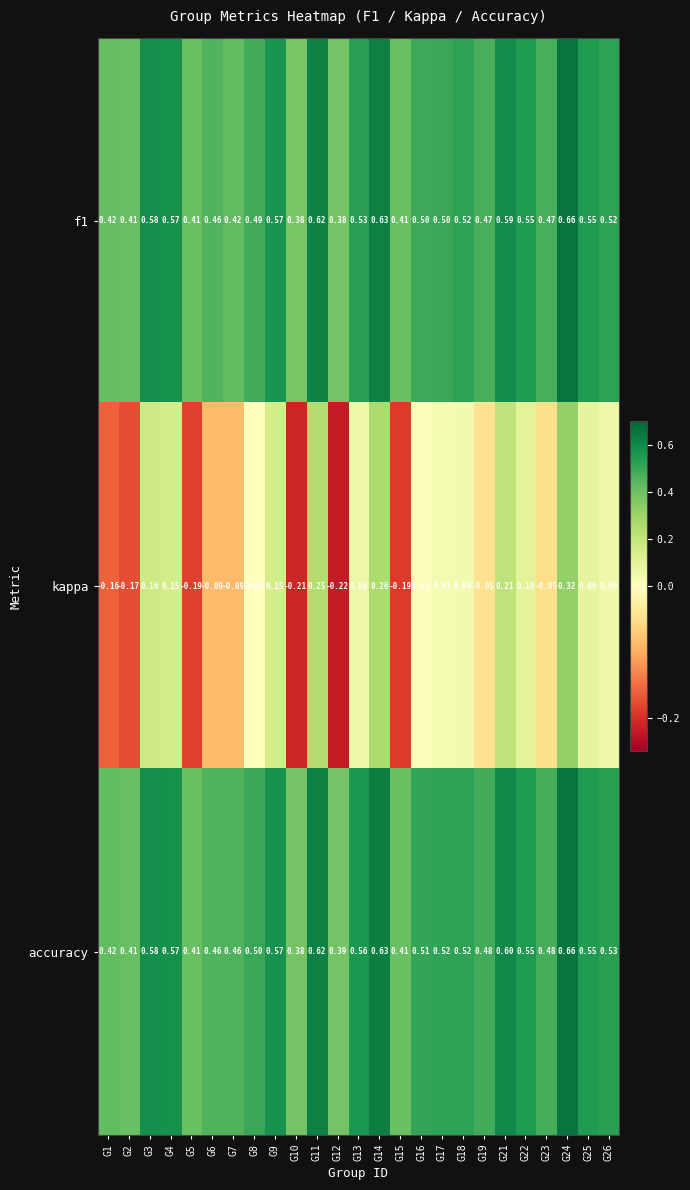

Which series has the largest total across all categories?

accuracy